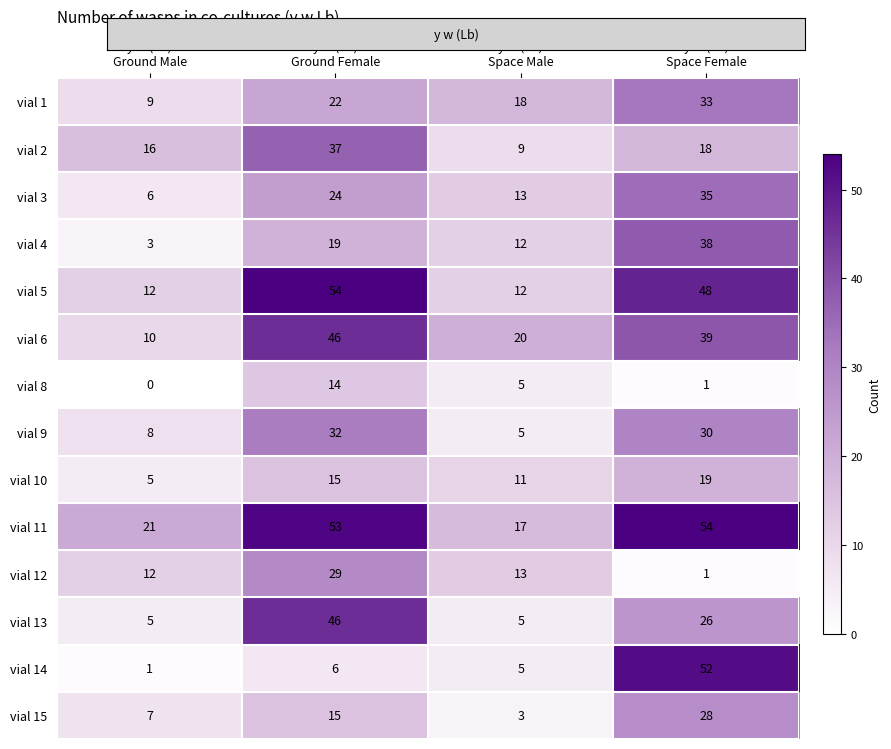

What is the sum of all vial 5 values?

126